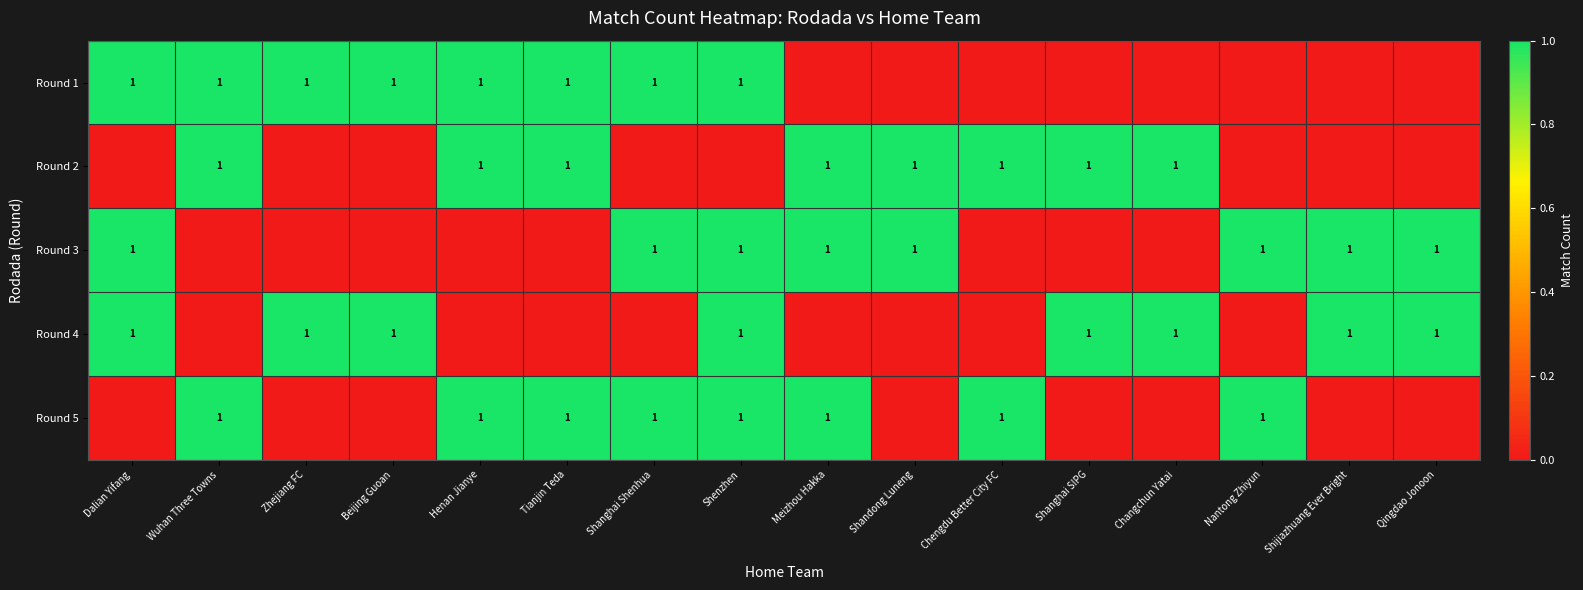

Is it true that Round 5 equals 1 at Chengdu Better City FC?

True